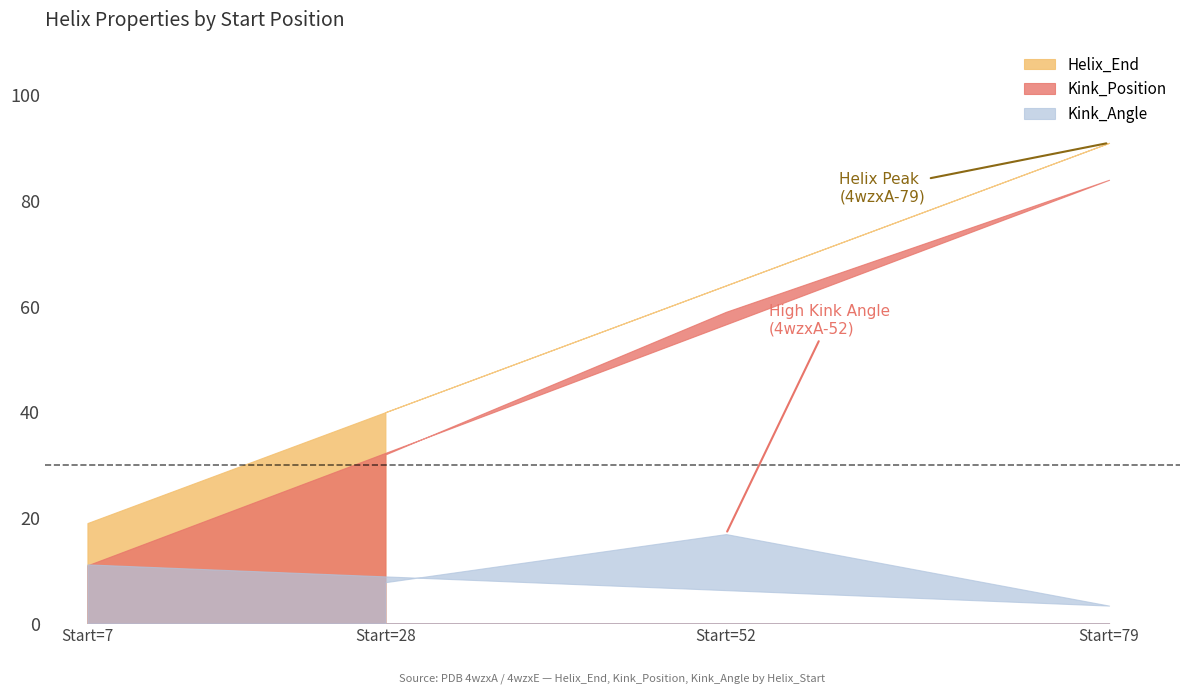

At which category does Kink_Angle reach its first local valley?

Start=28